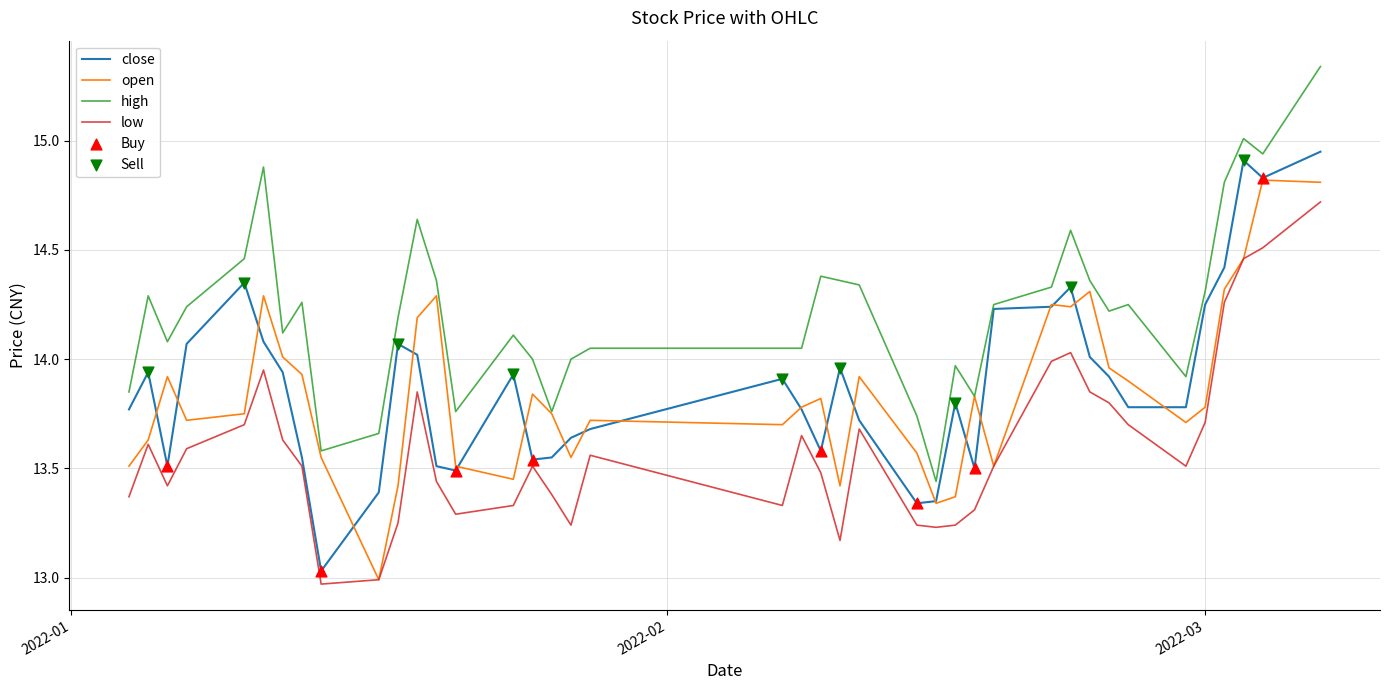

Which series has the largest total across all categories?

high